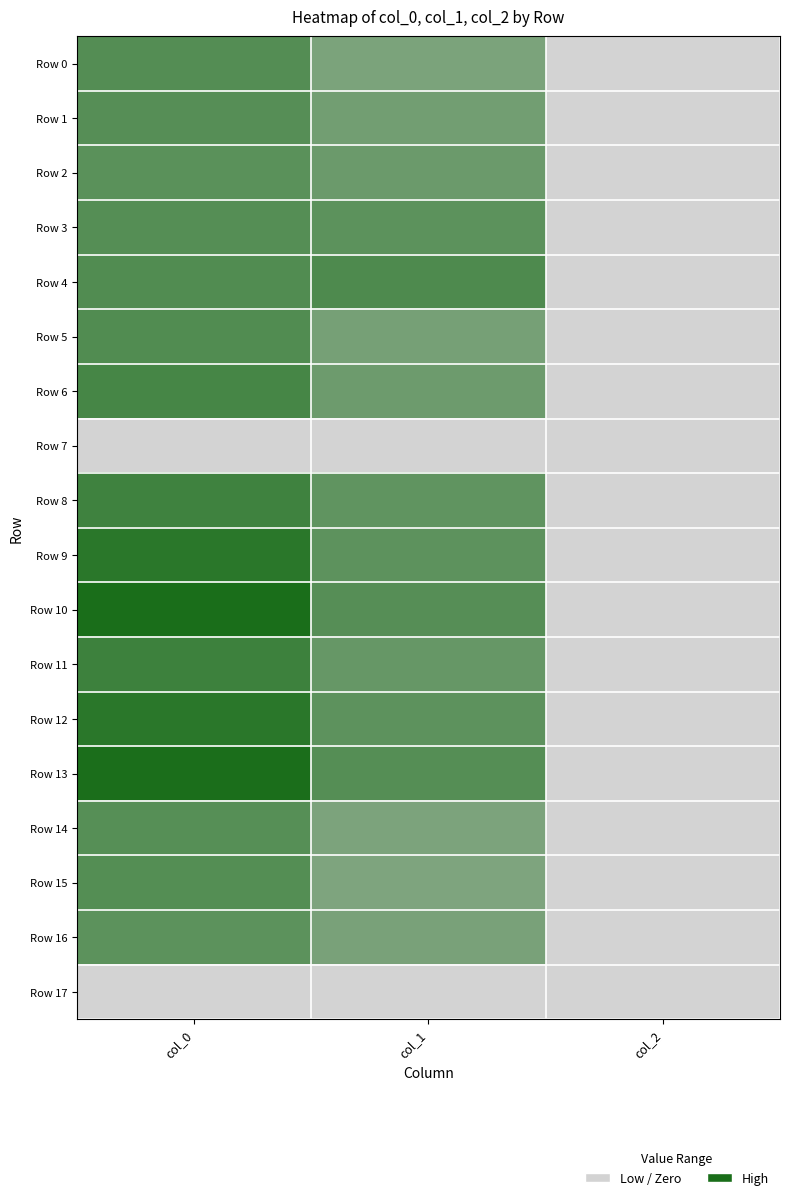

What is the maximum value shown in the chart?

1246.7